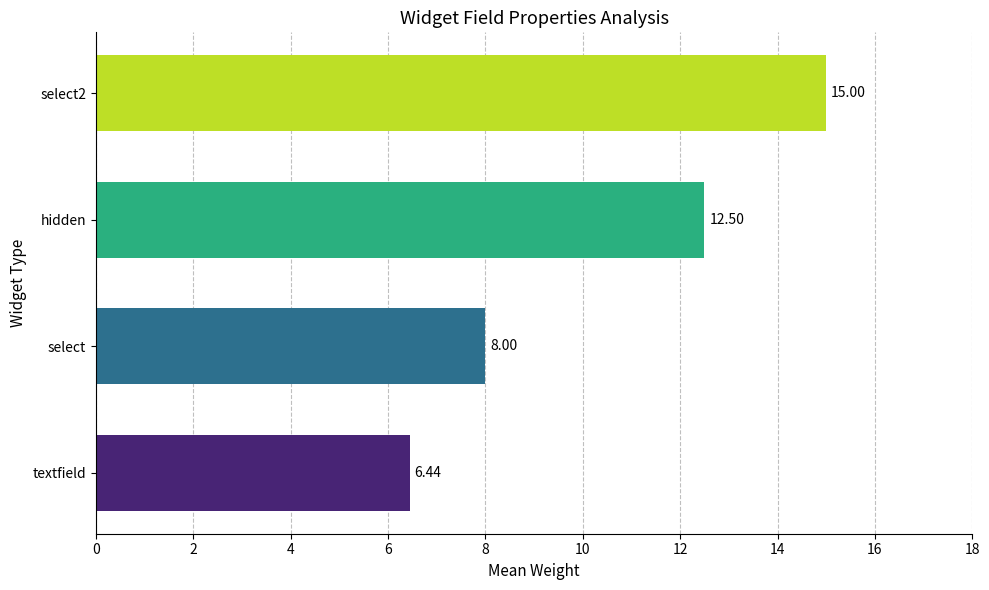

Which category has the lowest value across all series?

textfield